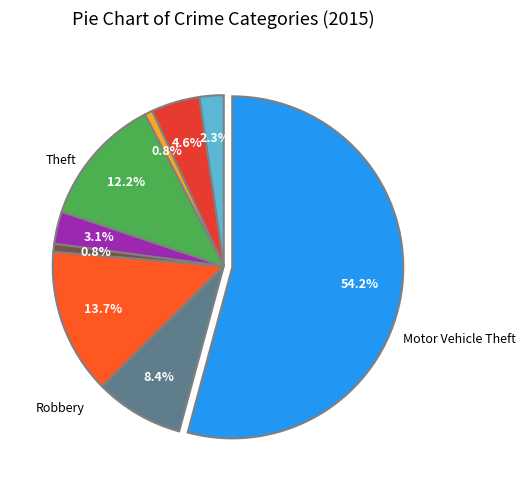

Count the number of slices in the pie.

9